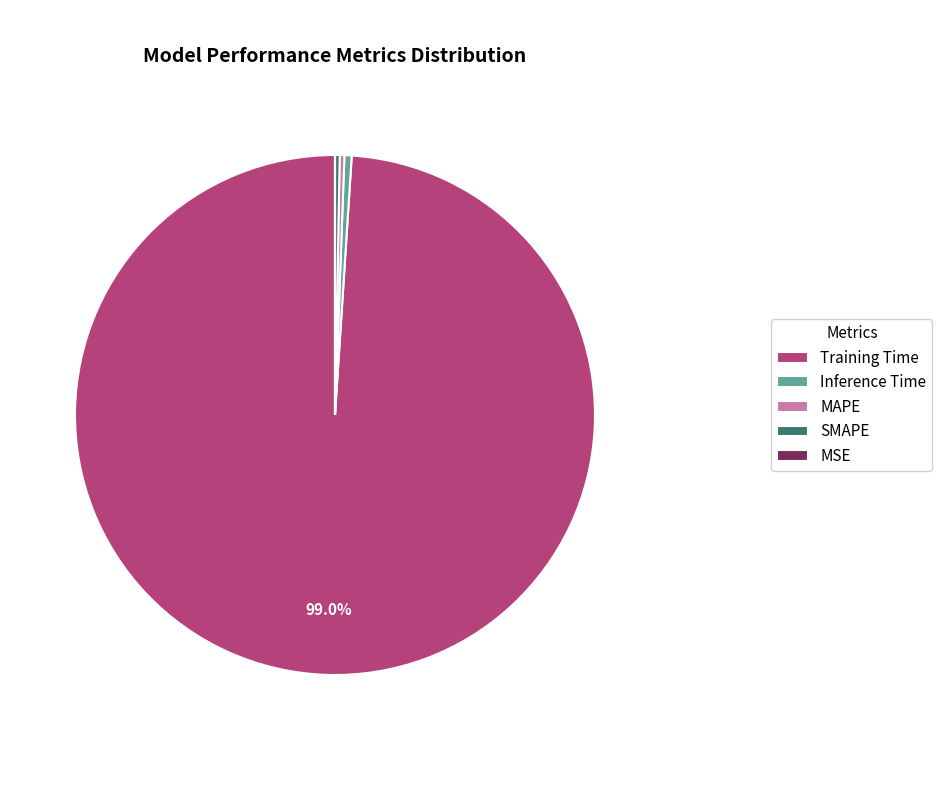

Which has a higher value, SMAPE or Training Time?

Training Time